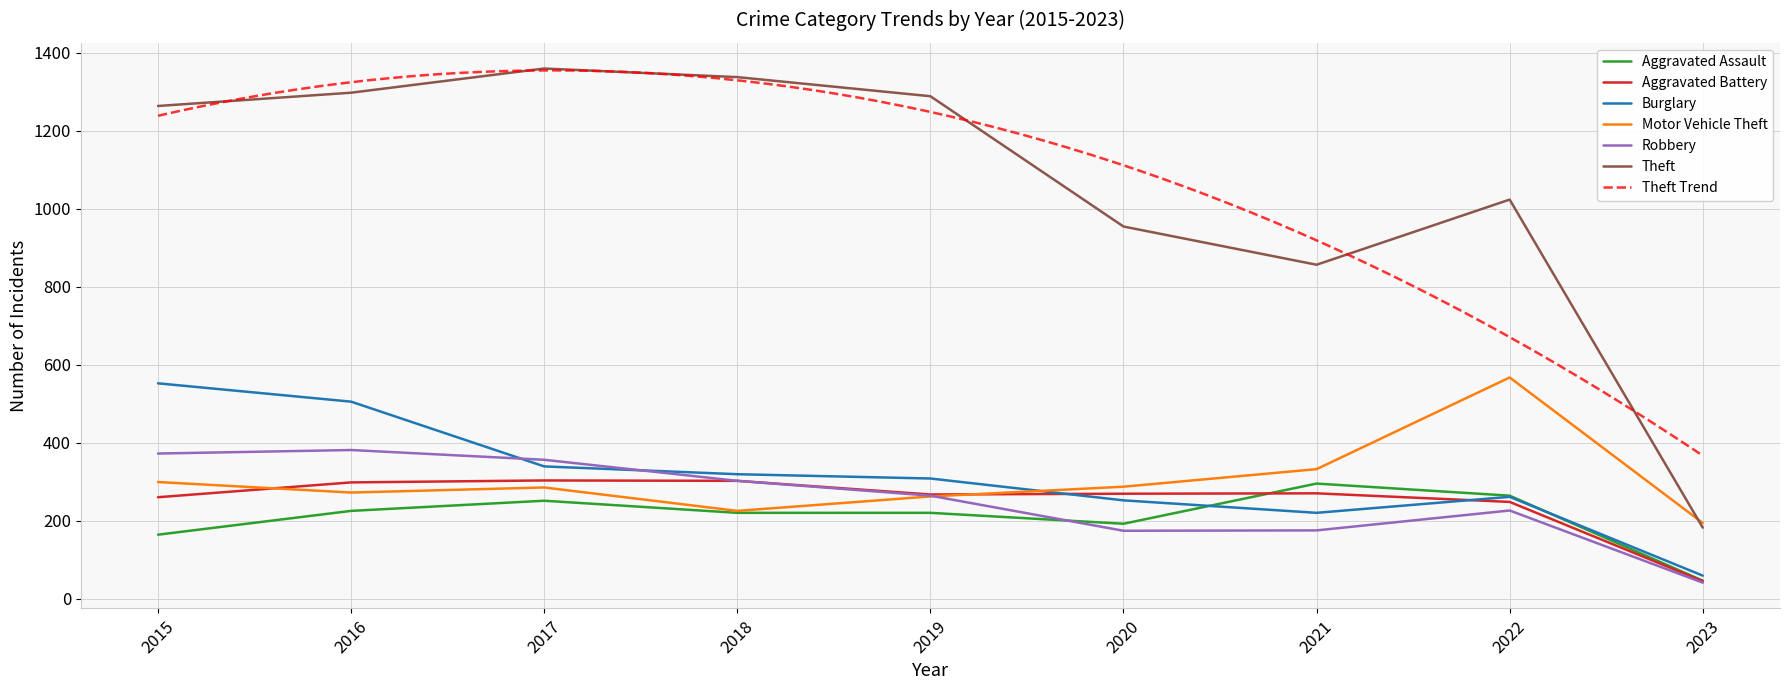

What is the sum of the Theft values at 2022 and 2015?

2286